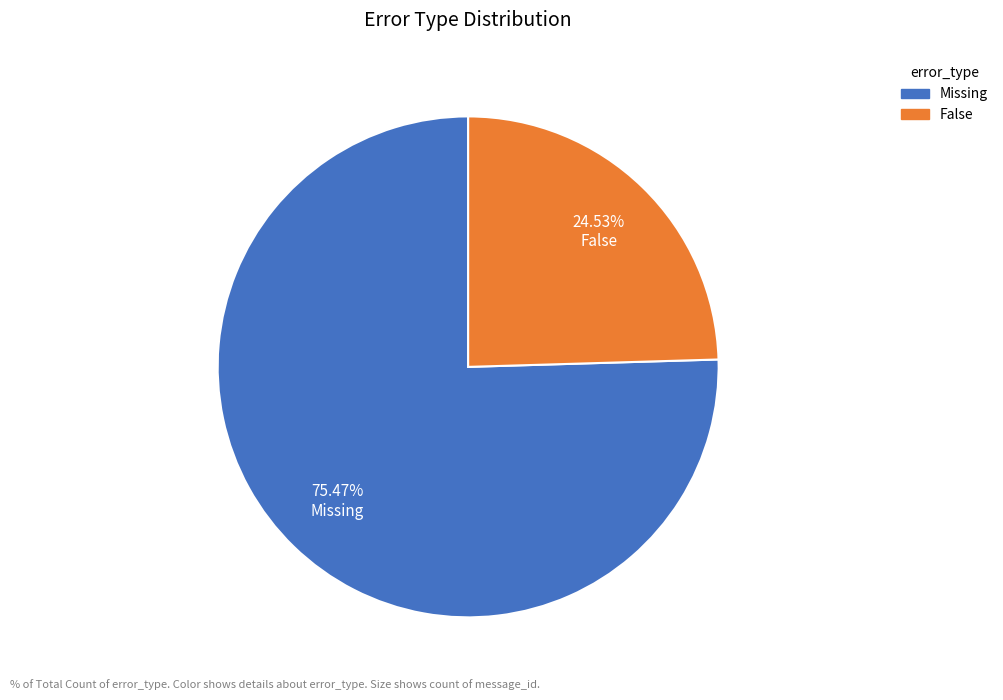

Which slice represents more than half of the pie?

Missing